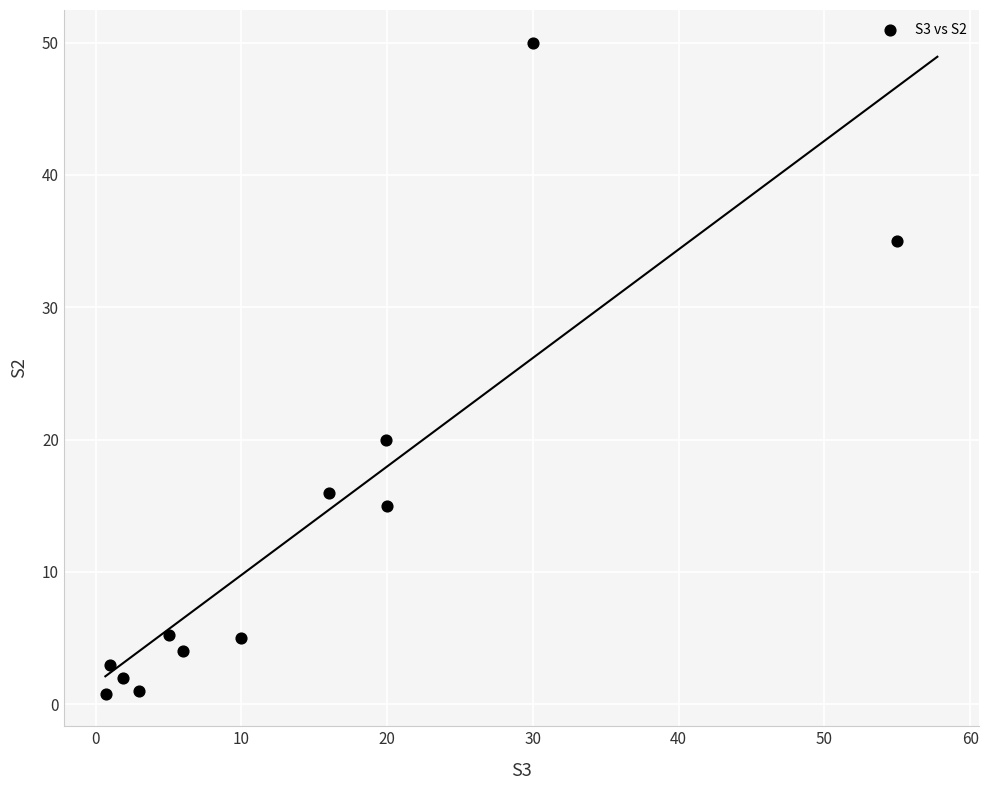

What Y value in the scatter plot is closest to 25?

20.0